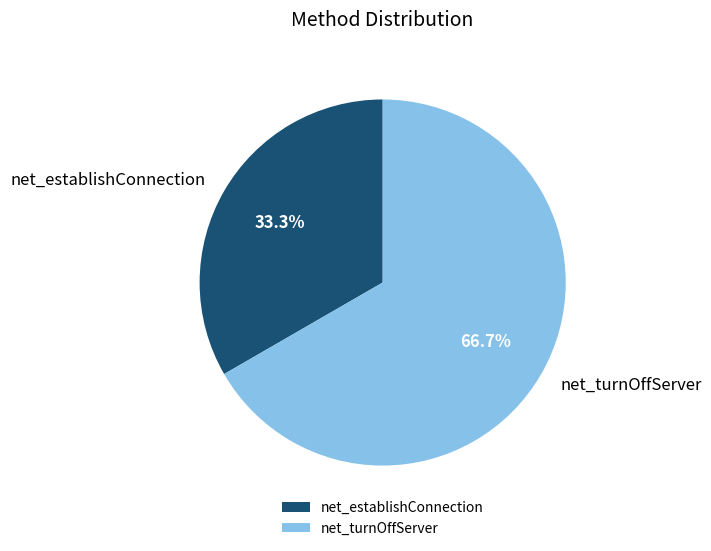

To the nearest percent, what portion does net_turnOffServer represent?

67%